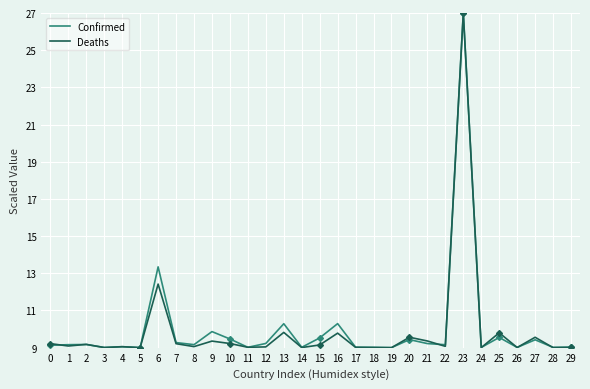

True or false: Deaths and Confirmed cross at least once.

True